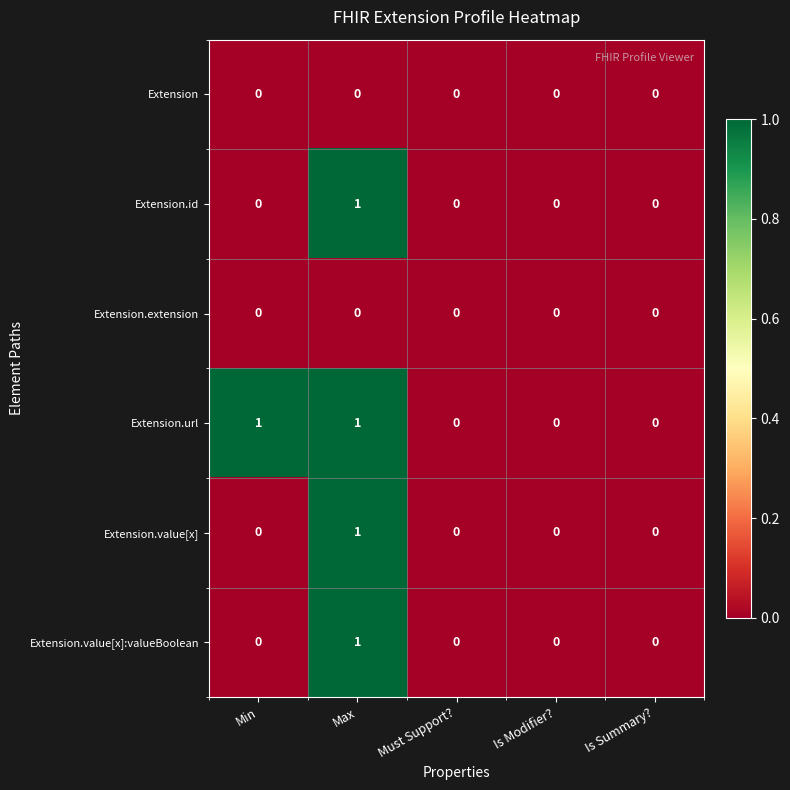

What is the total value across all series at Min?

1